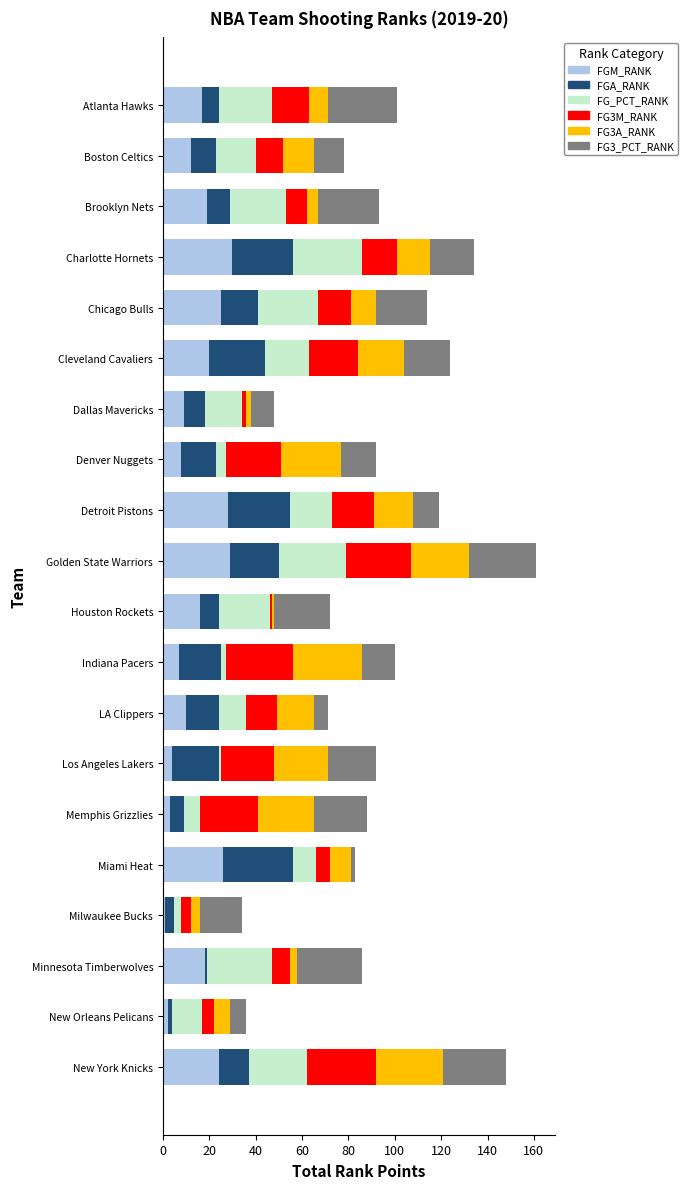

Count the number of categories in the chart.

20